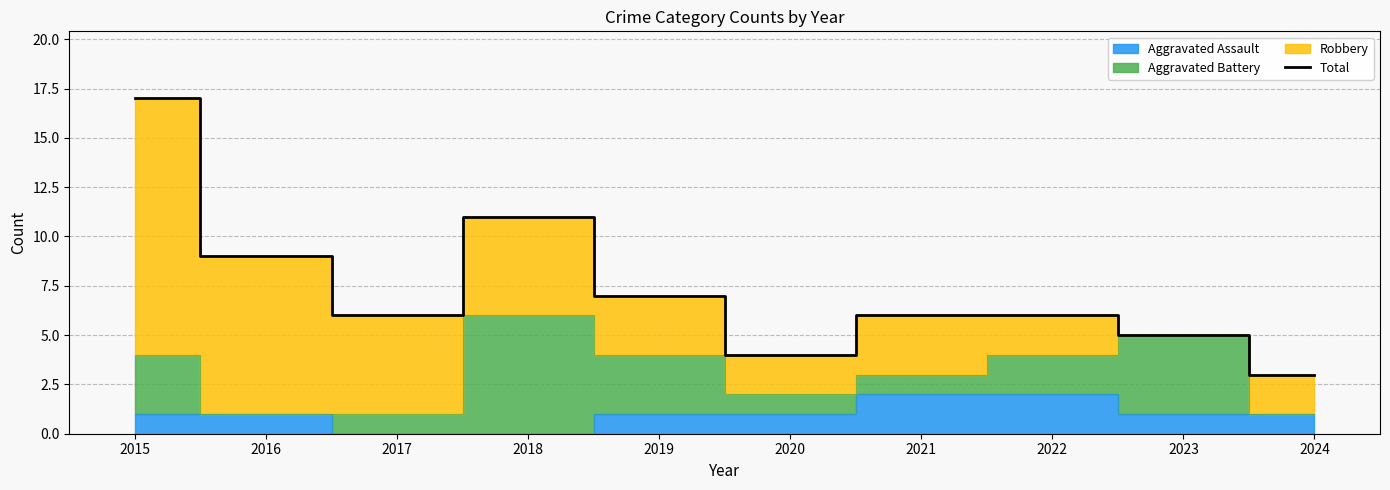

What is the value of the 7th point from the left?

6